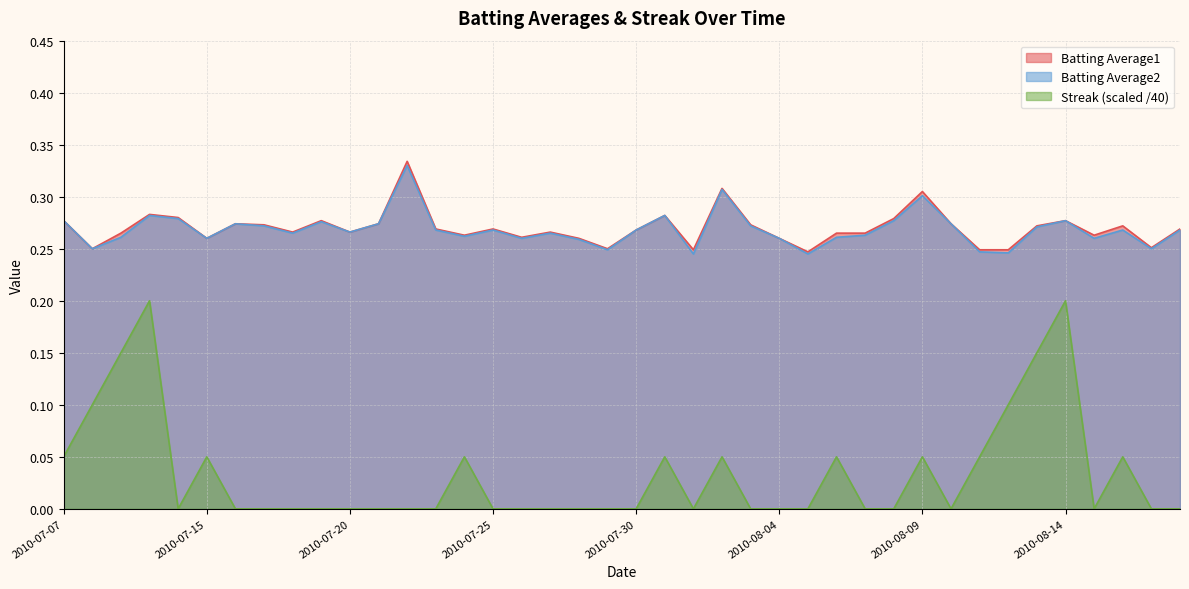

What is the difference between the highest and lowest values at 2010-07-20?

0.3